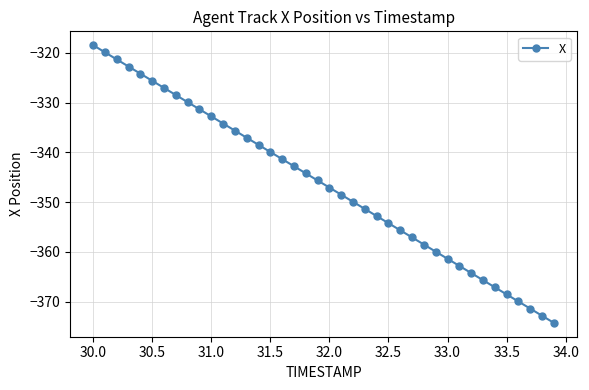

What is the sum of all values?

-13854.3